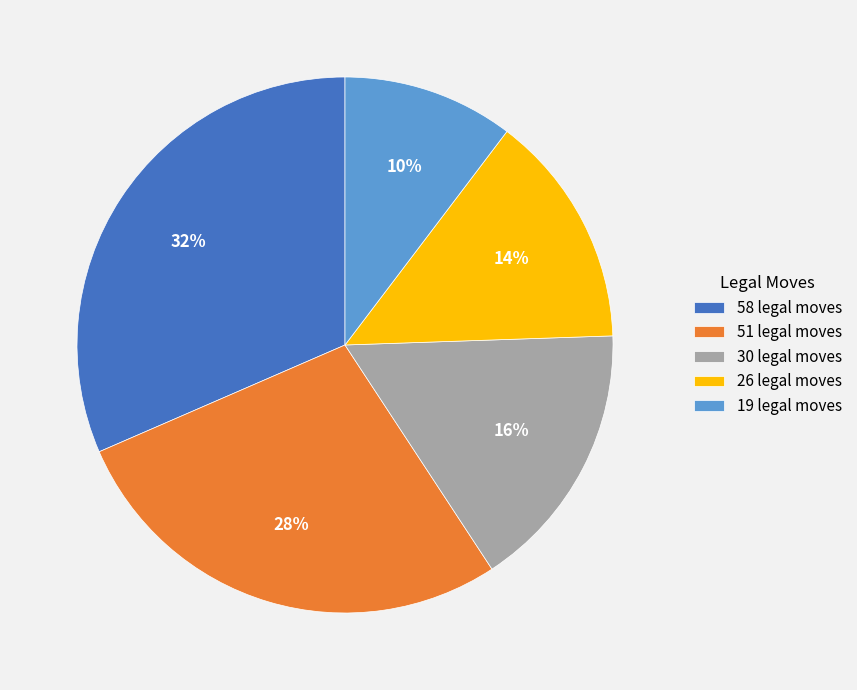

How many segments does this pie chart have?

5